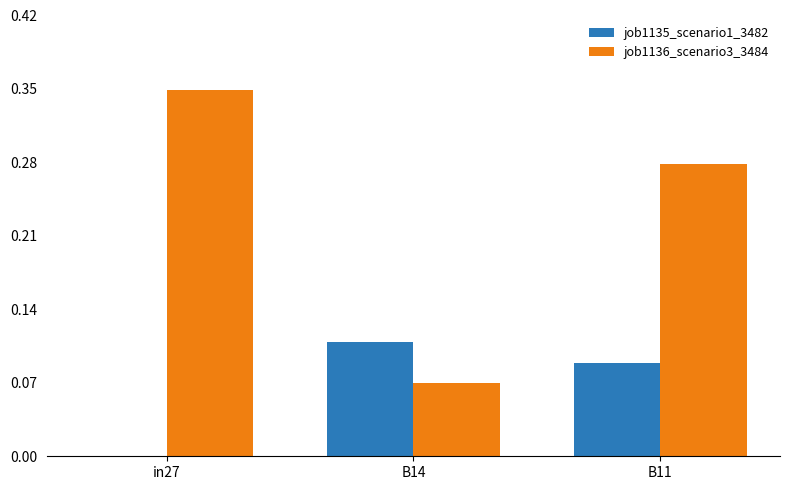

At which category is the sum across all series the highest?

B11